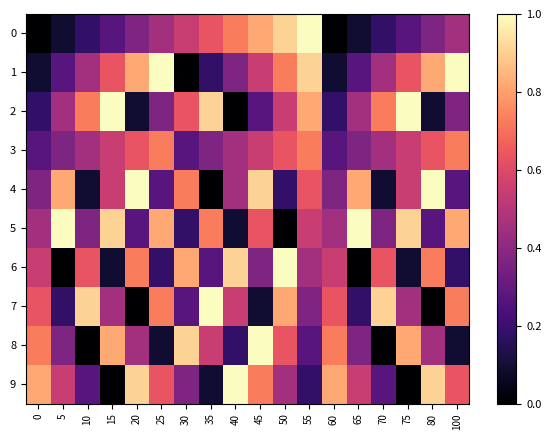

Rank the series by their maximum value, from lowest to highest.

3, 0, 1, 2, 4, 5, 6, 7, 8, 9